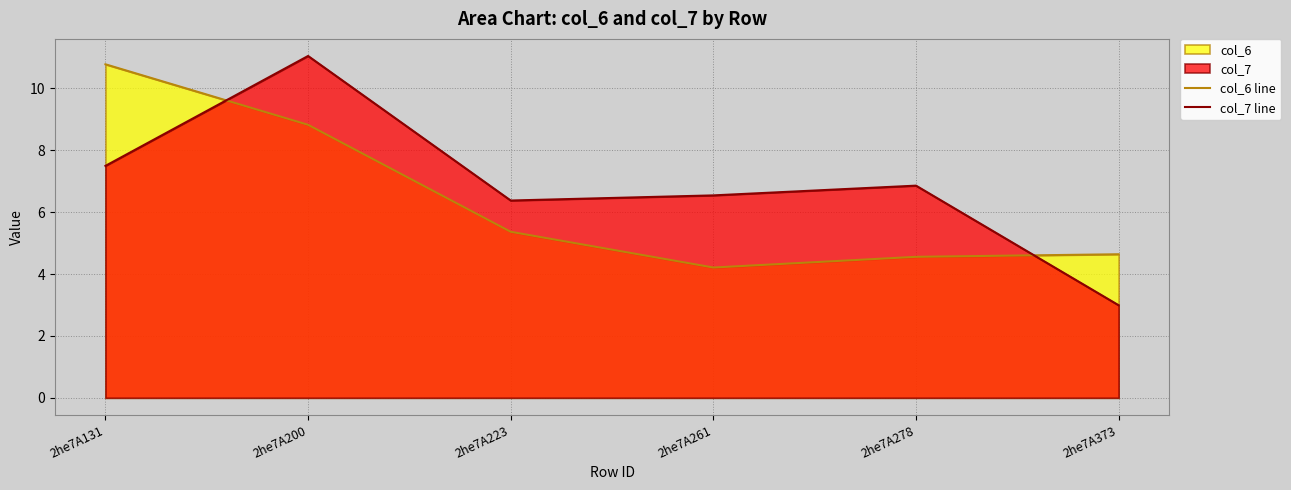

How many lines are shown in the chart?

2